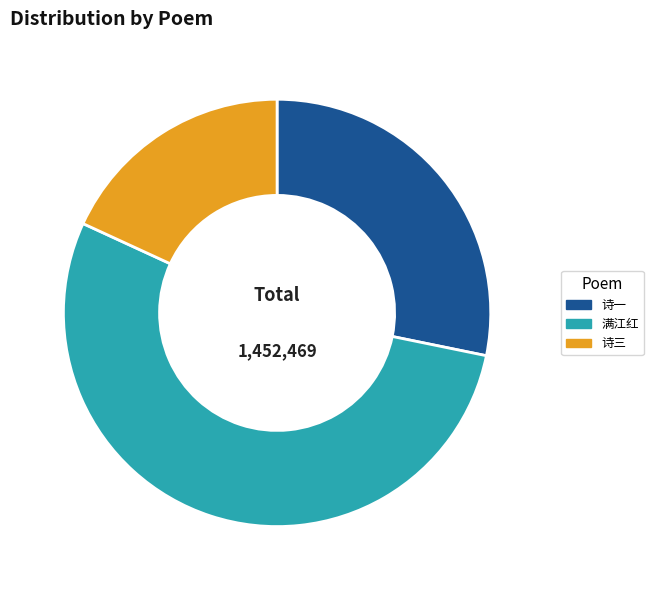

True or false: 诗一 accounts for 41% of the total.

False